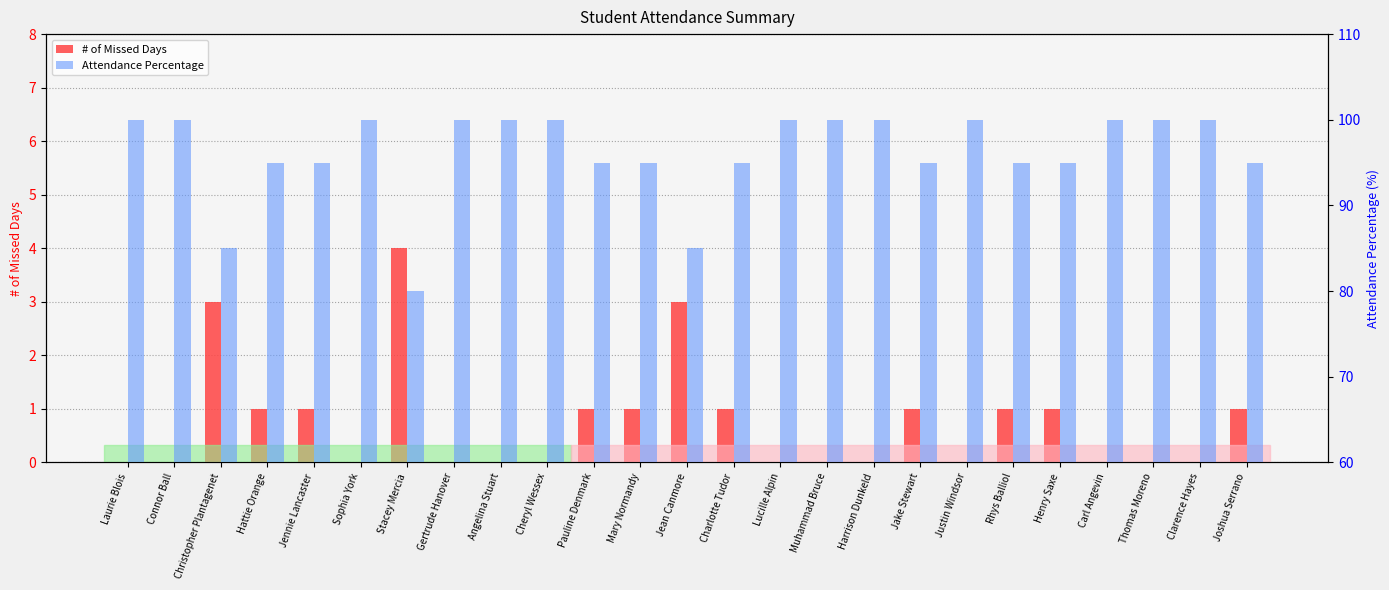

Which series changed the most between Jennie Lancaster and Harrison Dunkeld?

Attendance Percentage